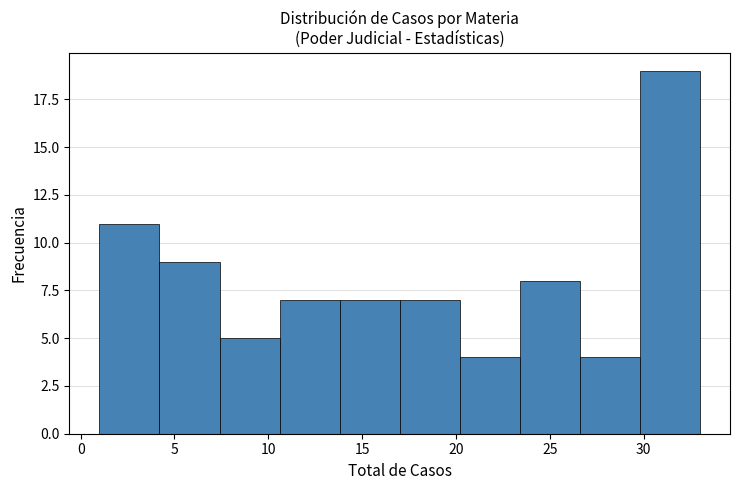

Reading left to right, transcribe this chart: for each bar, give the range it covers on the x-axis and its height. Neither the bar edges nor the heights are printed on the chart, so give them approximately, as read against the axes.

1.0 to 4.2: 11
4.2 to 7.4: 9
7.4 to 10.6: 5
10.6 to 13.8: 7
13.8 to 17.0: 7
17.0 to 20.2: 7
20.2 to 23.4: 4
23.4 to 26.6: 8
26.6 to 29.8: 4
29.8 to 33.0: 19